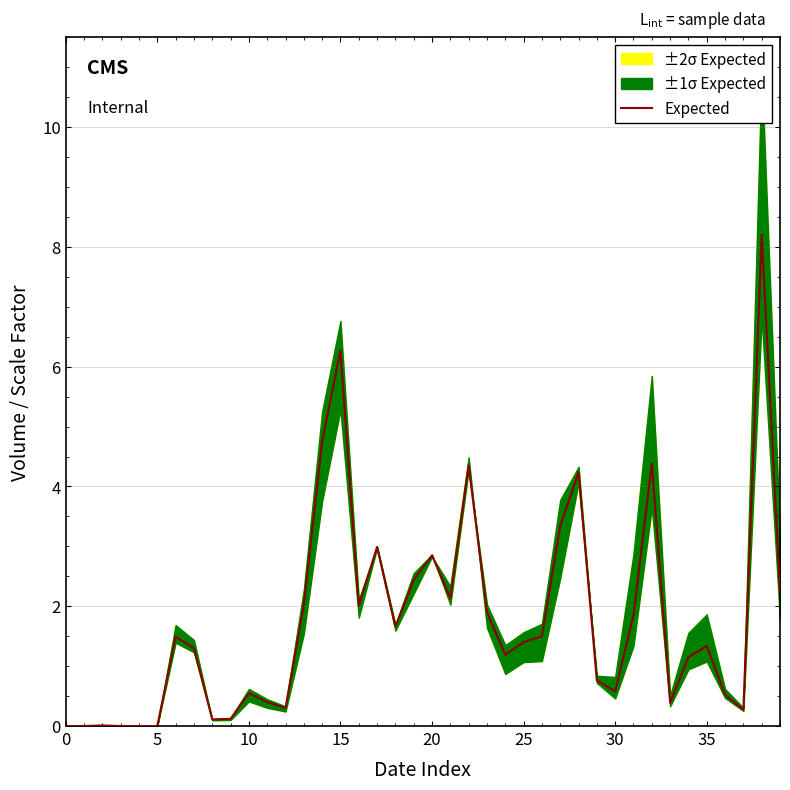

True or false: the data shows 1.6 at 39.

False